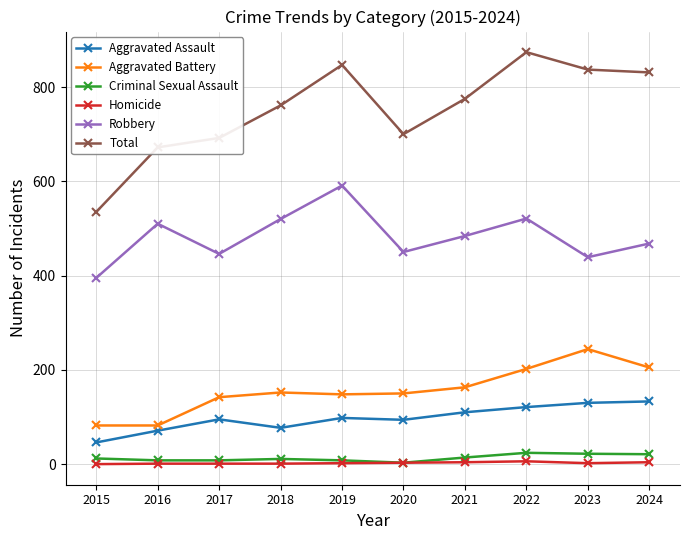

Is it true that Criminal Sexual Assault equals 24 at 2022?

True